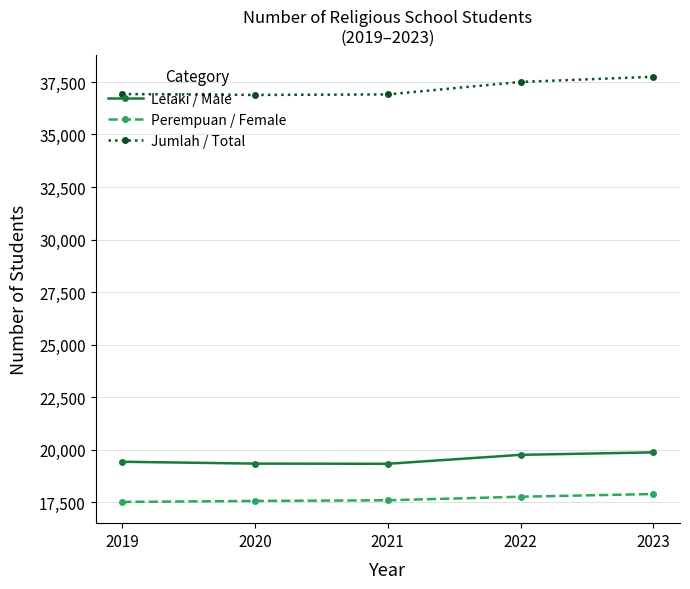

What is the highest value of the Jumlah / Total series?

37749